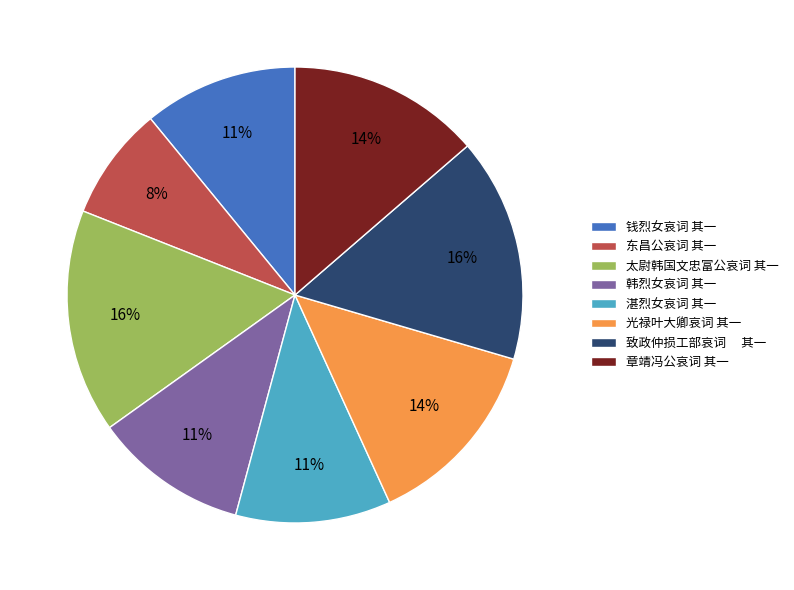

The 东昌公哀词 其一 slice represents 8% of the pie. True or false?

True